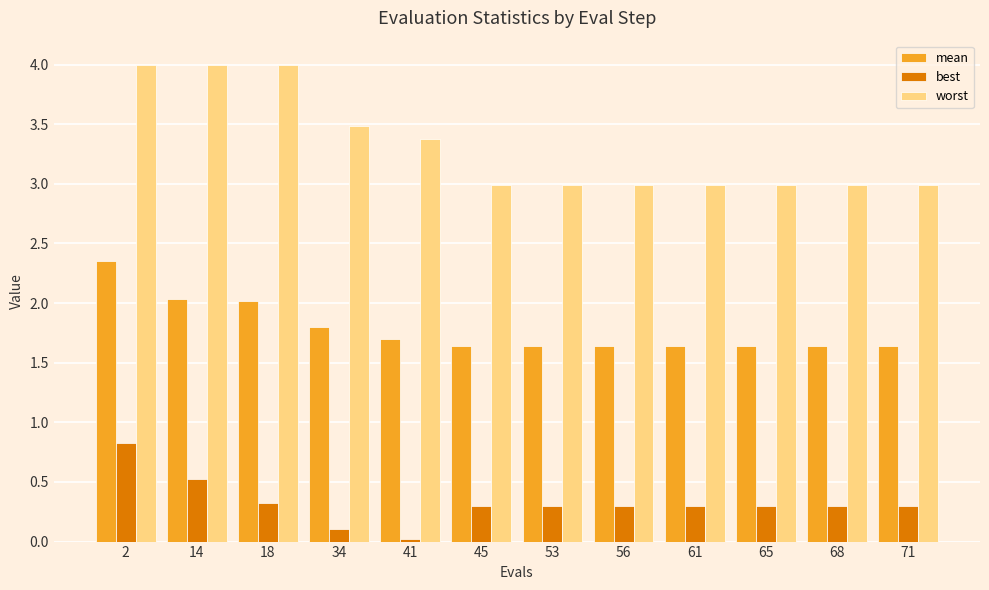

What is the maximum value for worst?

4.0